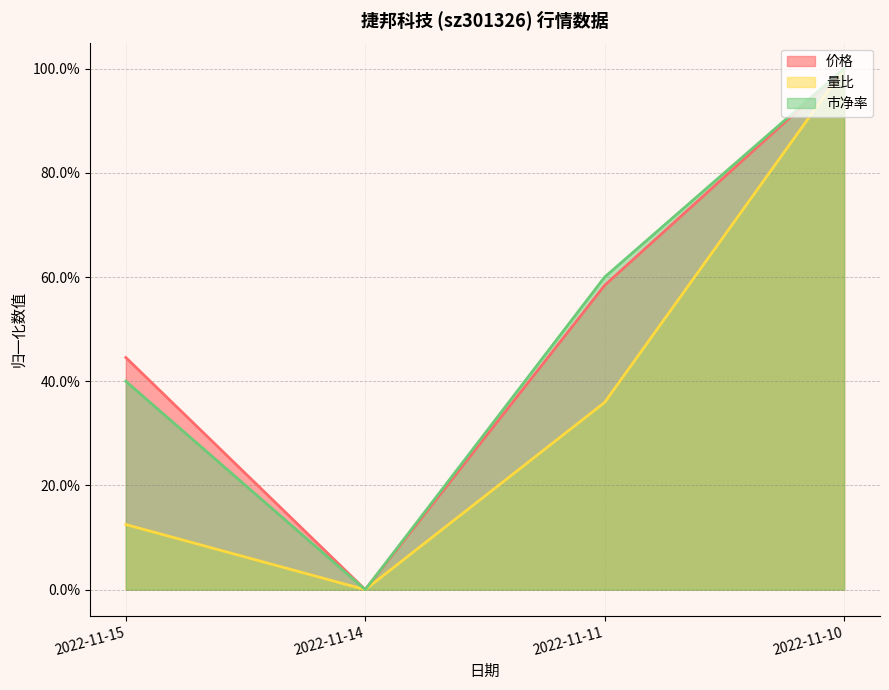

At how many categories does at least one series exceed 0?

3